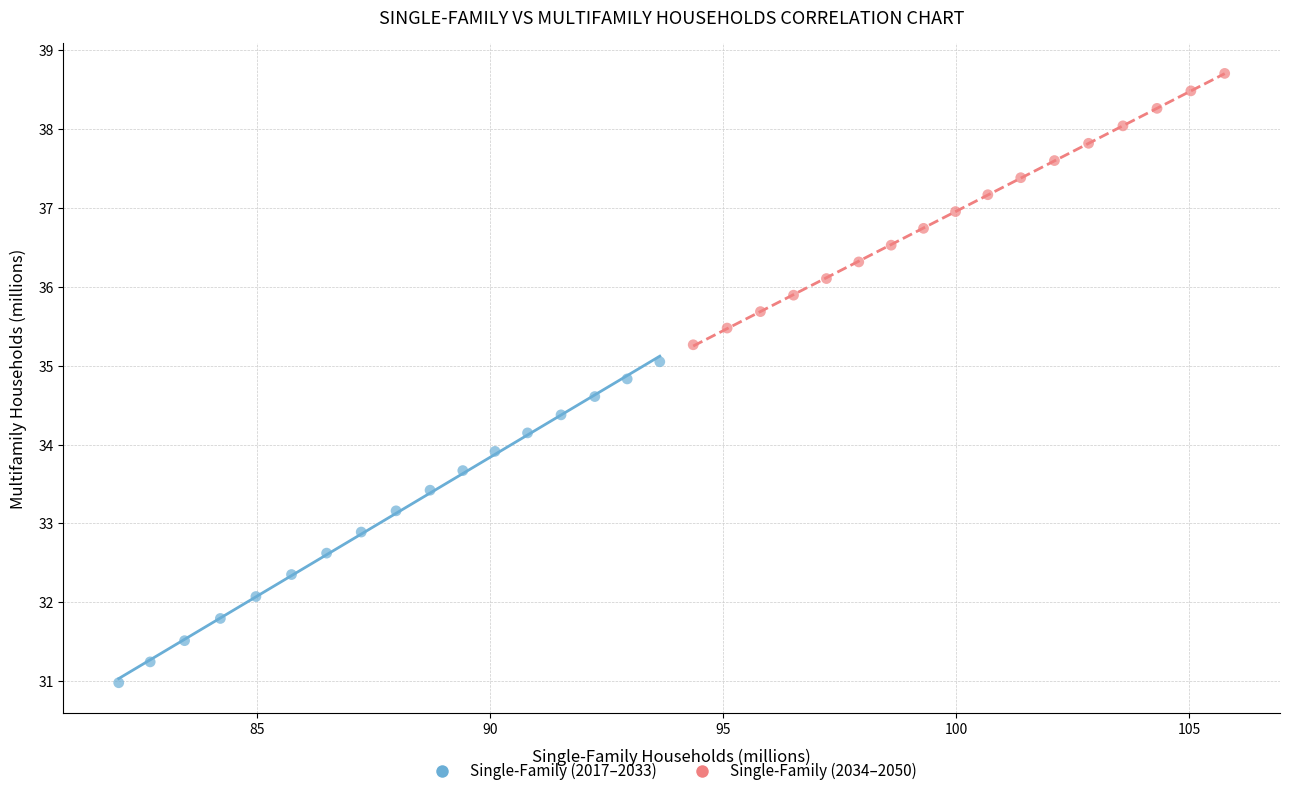

Which series reaches the maximum Y coordinate?

Single-Family (2034–2050)